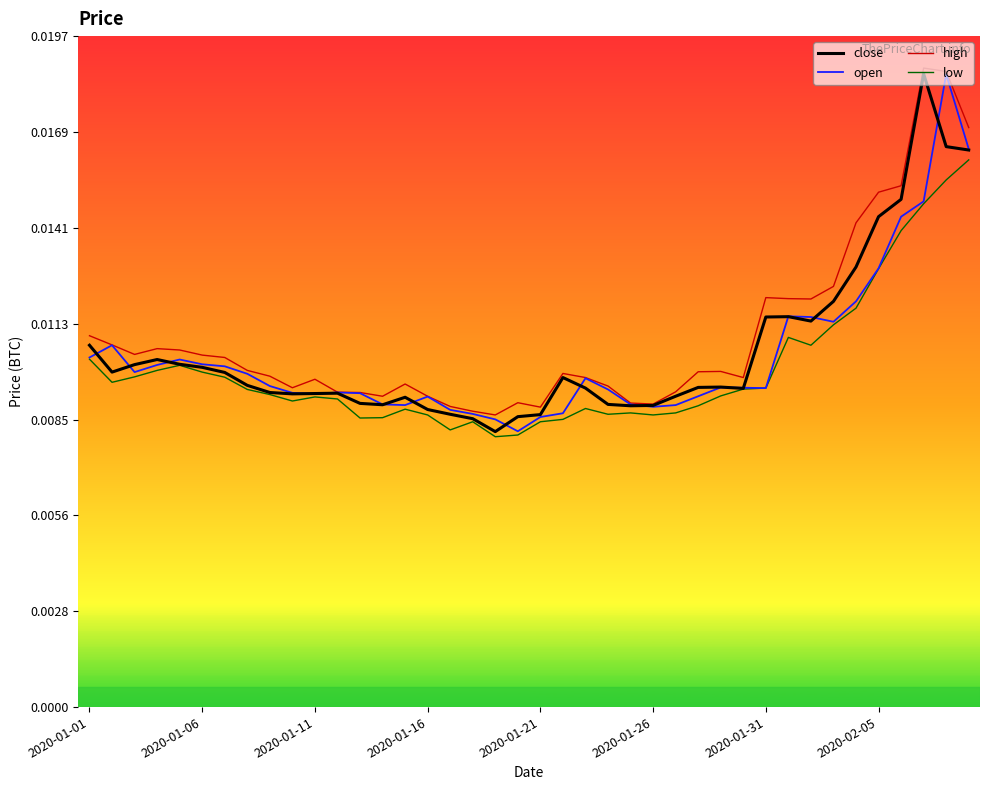

Does the chart have visible grid lines?

No